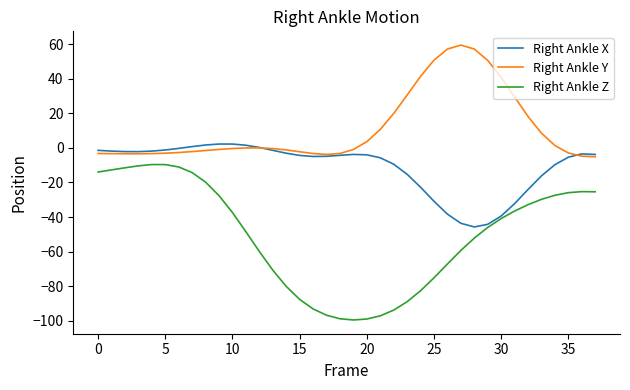

What are all the series names shown in the legend?

Right Ankle X, Right Ankle Y, Right Ankle Z